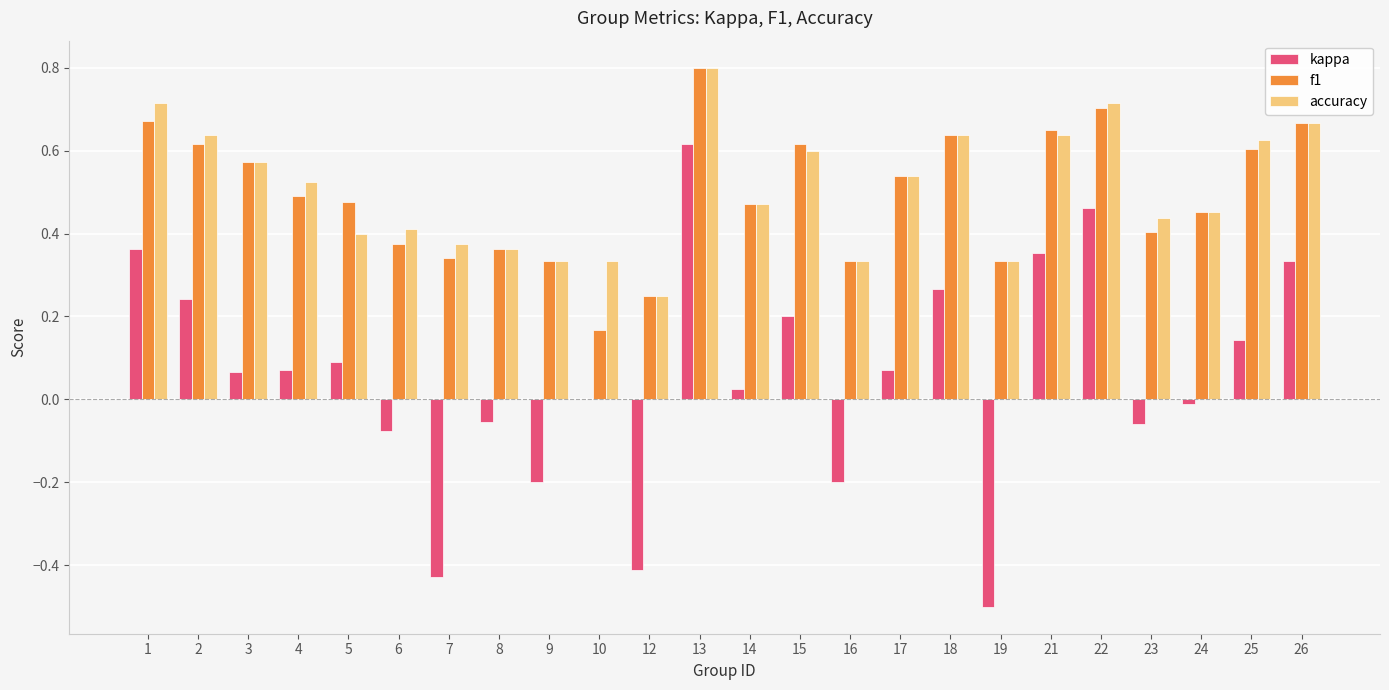

What is the sum of the f1 values at 15 and 7?

1.0